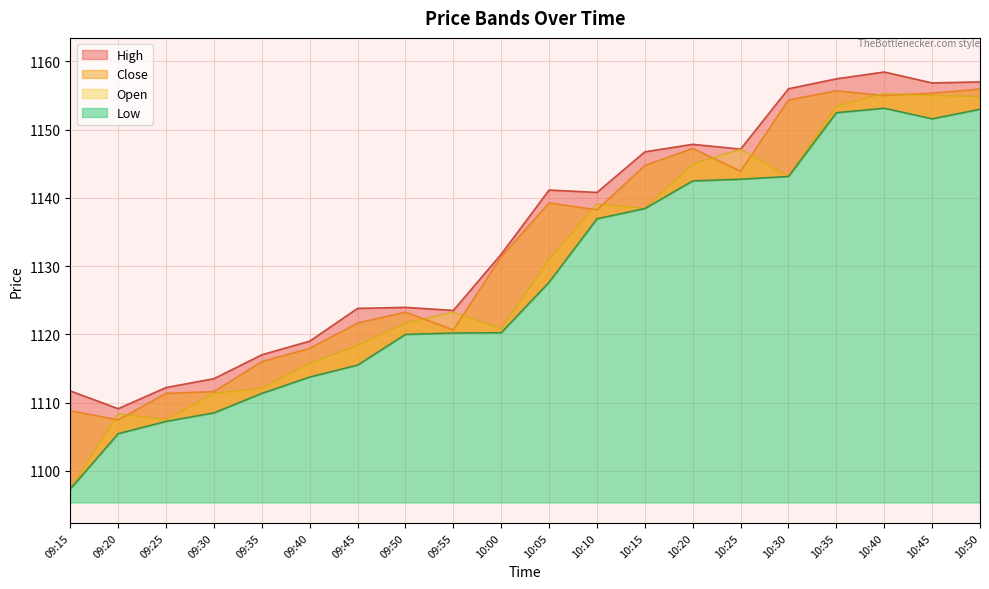

Is it true that High equals 703.3 at 09:55?

False